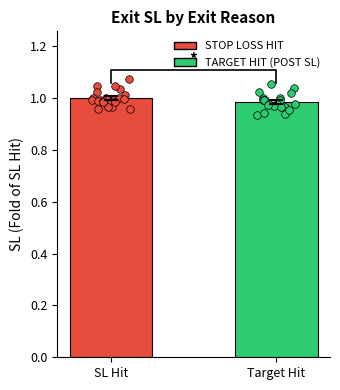

Which series has the largest total across all categories?

STOP LOSS HIT